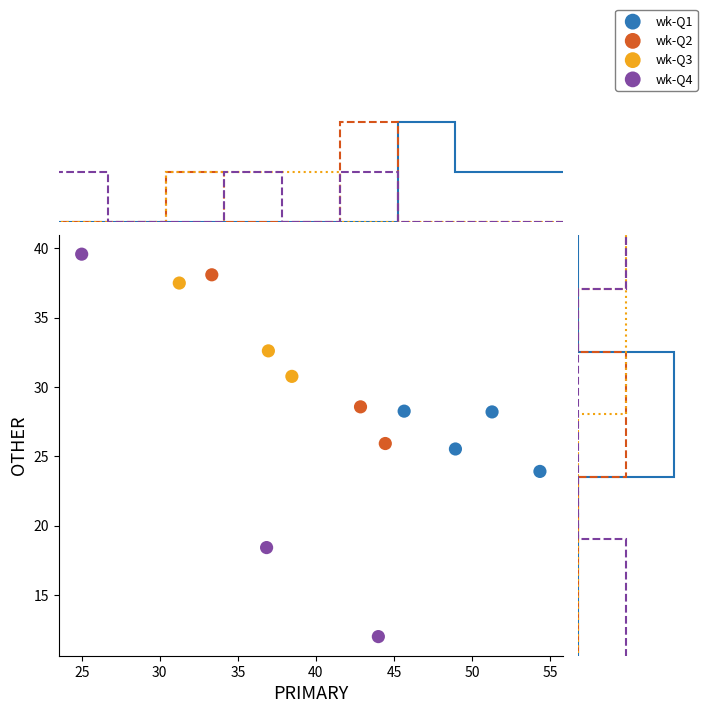

Which series reaches the minimum Y coordinate?

wk-Q4